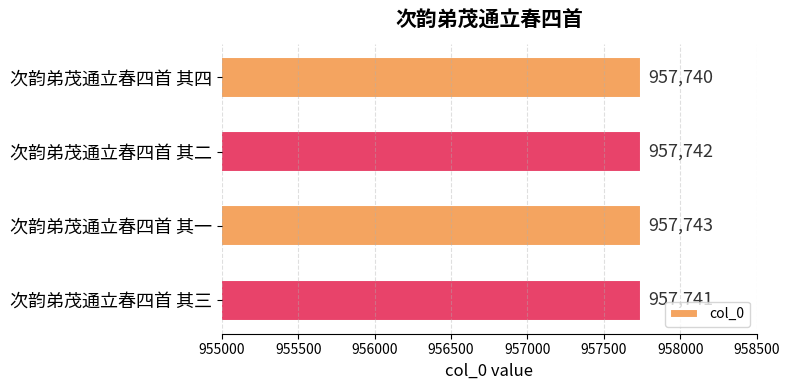

List the labels in order of value, largest first.

次韵弟茂通立春四首 其一, 次韵弟茂通立春四首 其二, 次韵弟茂通立春四首 其三, 次韵弟茂通立春四首 其四